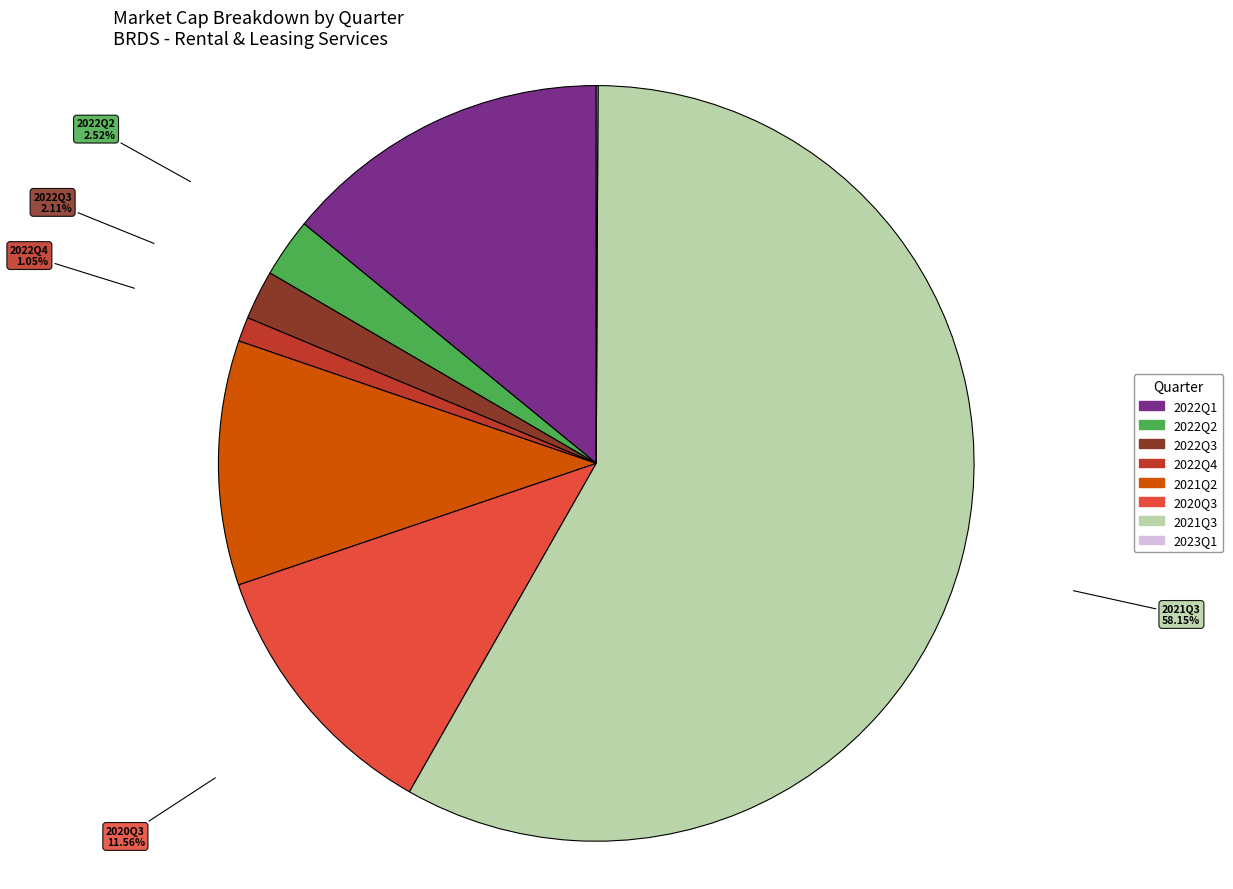

Which category accounts for the majority?

2021Q3